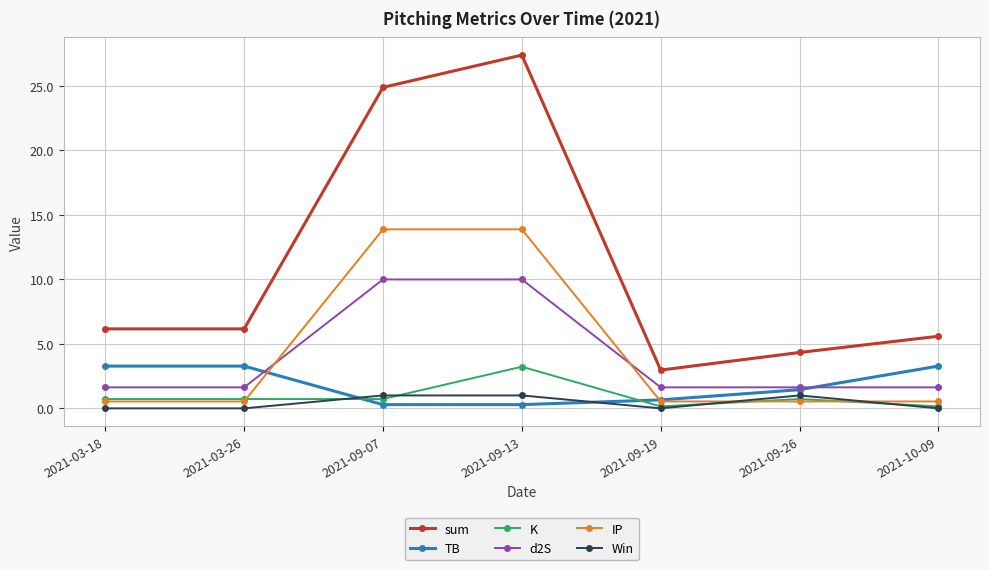

True or false: Win has more than 0 interior local peaks.

True